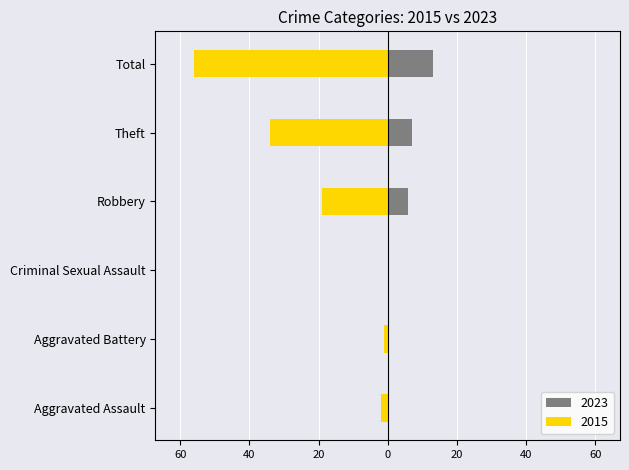

Between Aggravated Battery and Theft, which is larger?

Theft